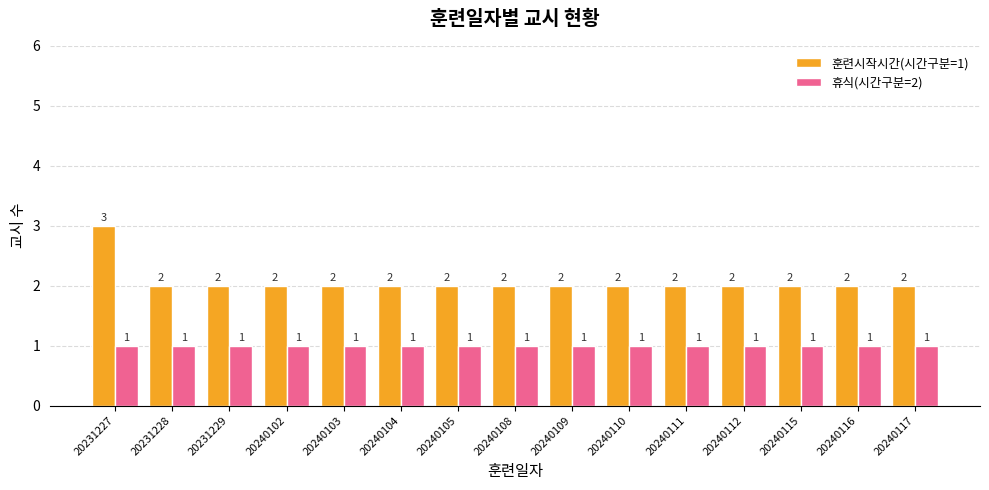

Does the chart contain any negative values?

No